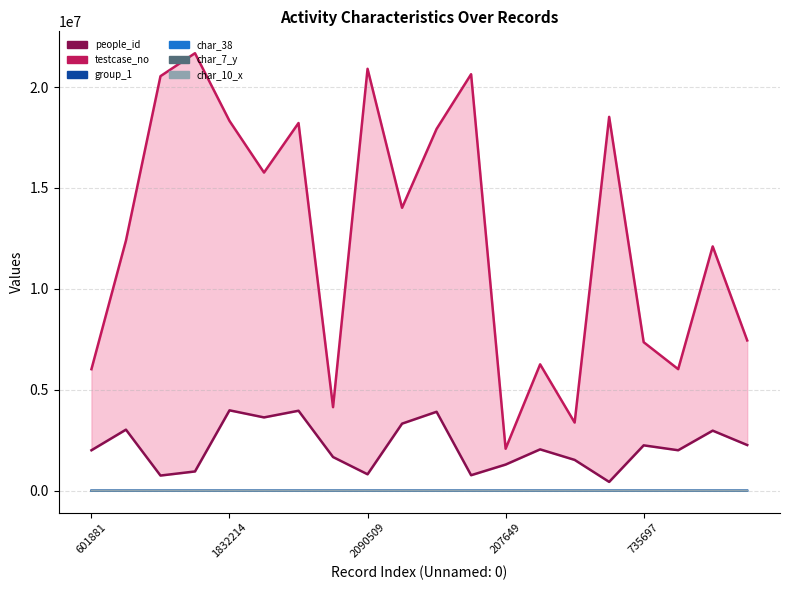

Is it true that char_38 equals -4.1 at 17?

False